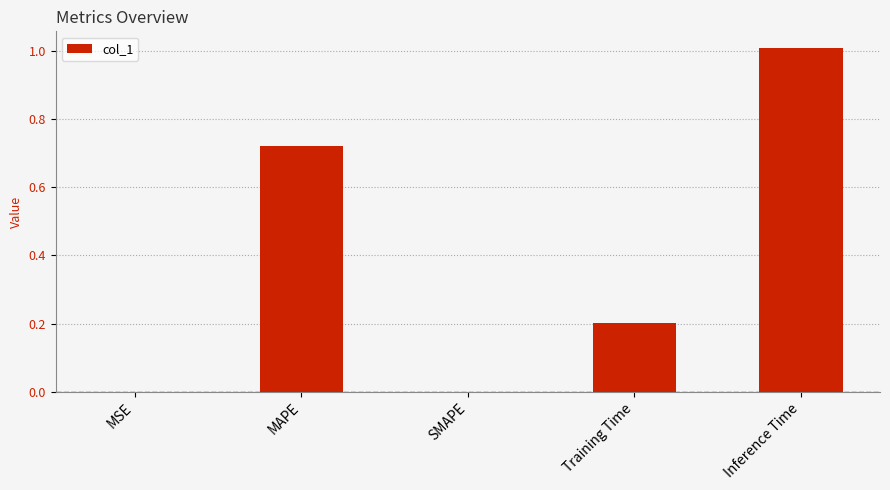

What value does the data have at Training Time?

0.2